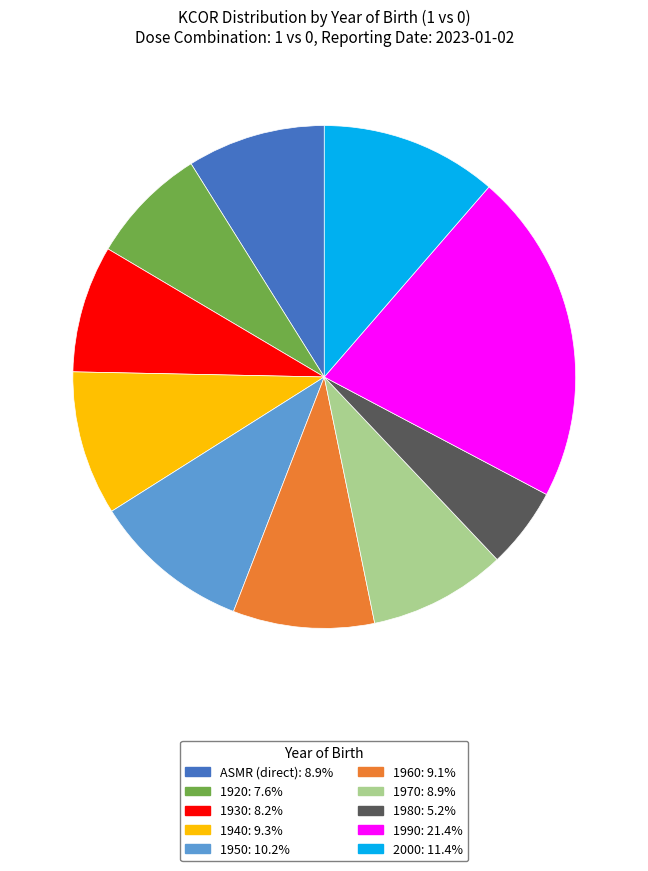

Does 1960 account for over 50% of the chart?

No